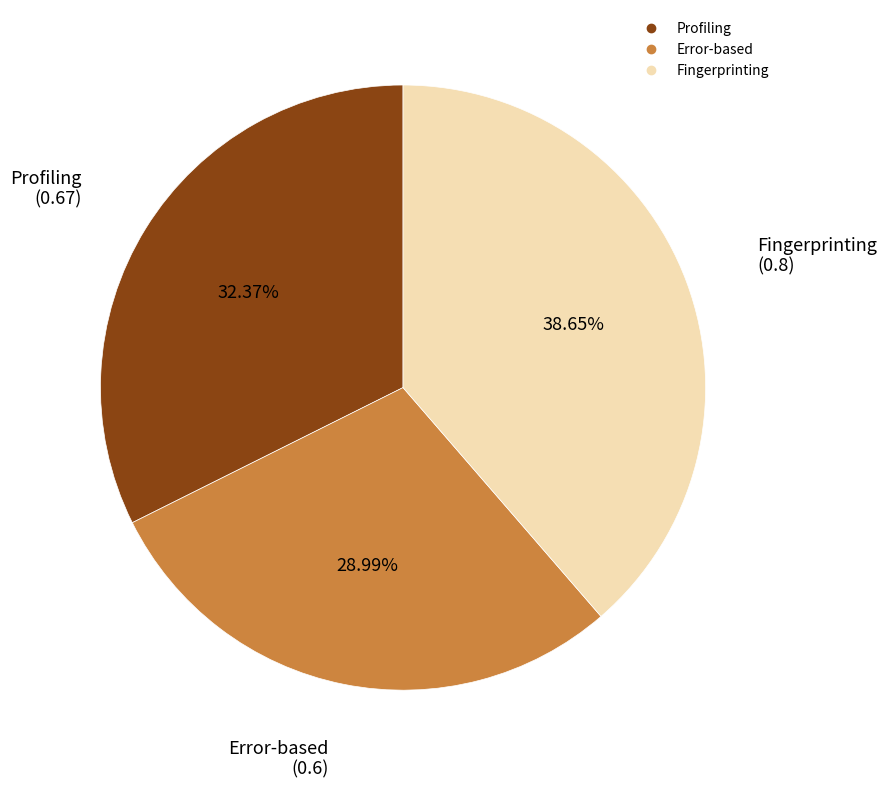

Rank the categories by value from highest to lowest.

Fingerprinting, Profiling, Error-based